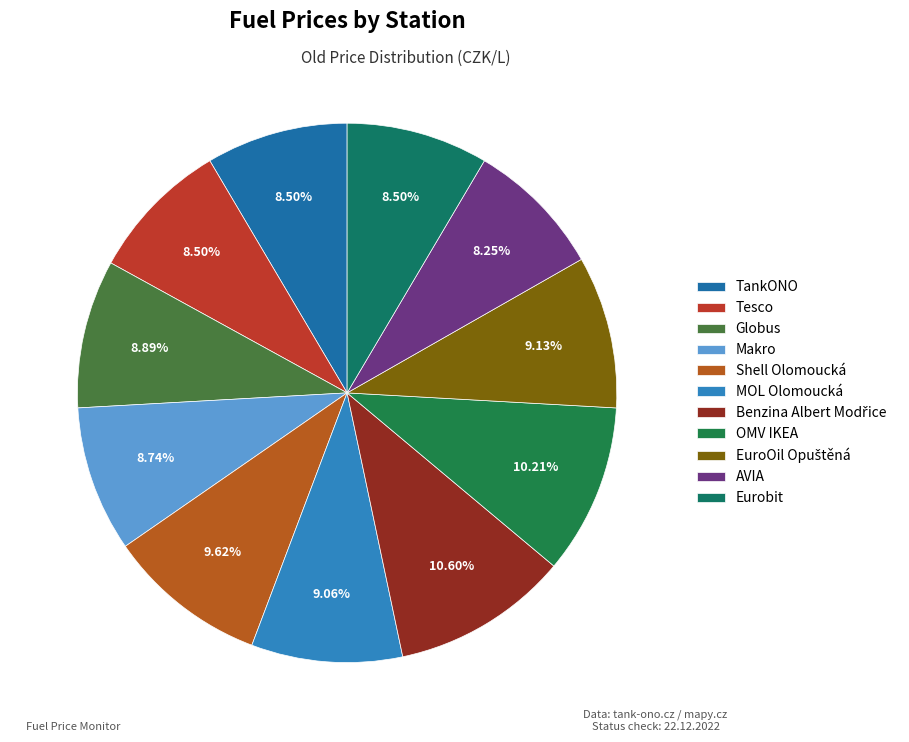

The Globus slice represents 1% of the pie. True or false?

False